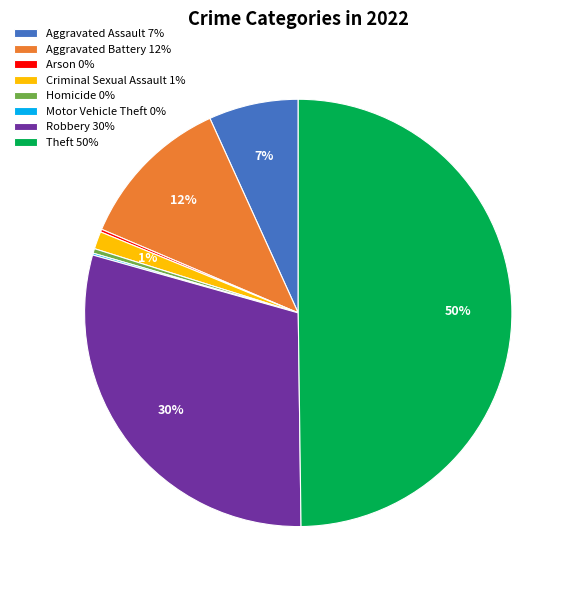

Between Aggravated Battery 12% and Aggravated Assault 7%, which is larger?

Aggravated Battery 12%